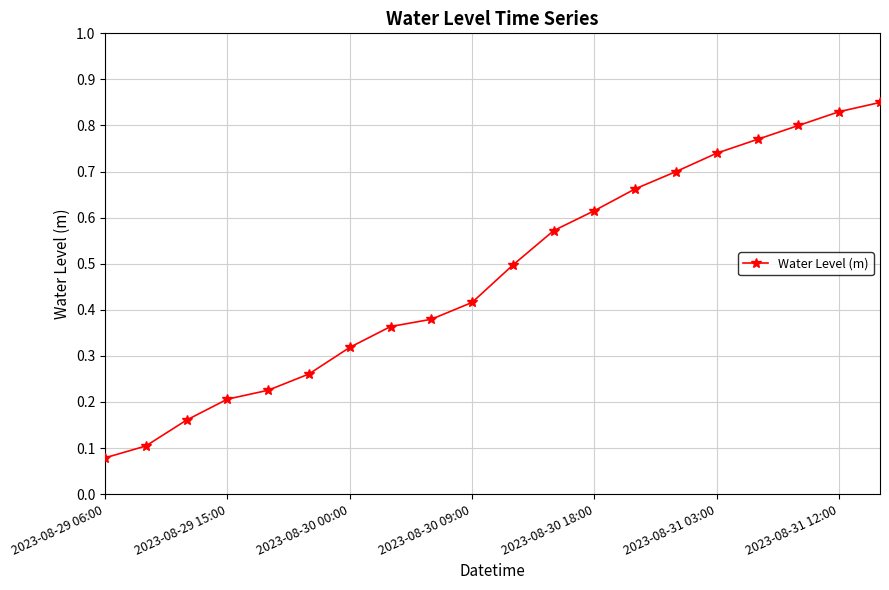

What is the average value?

0.5